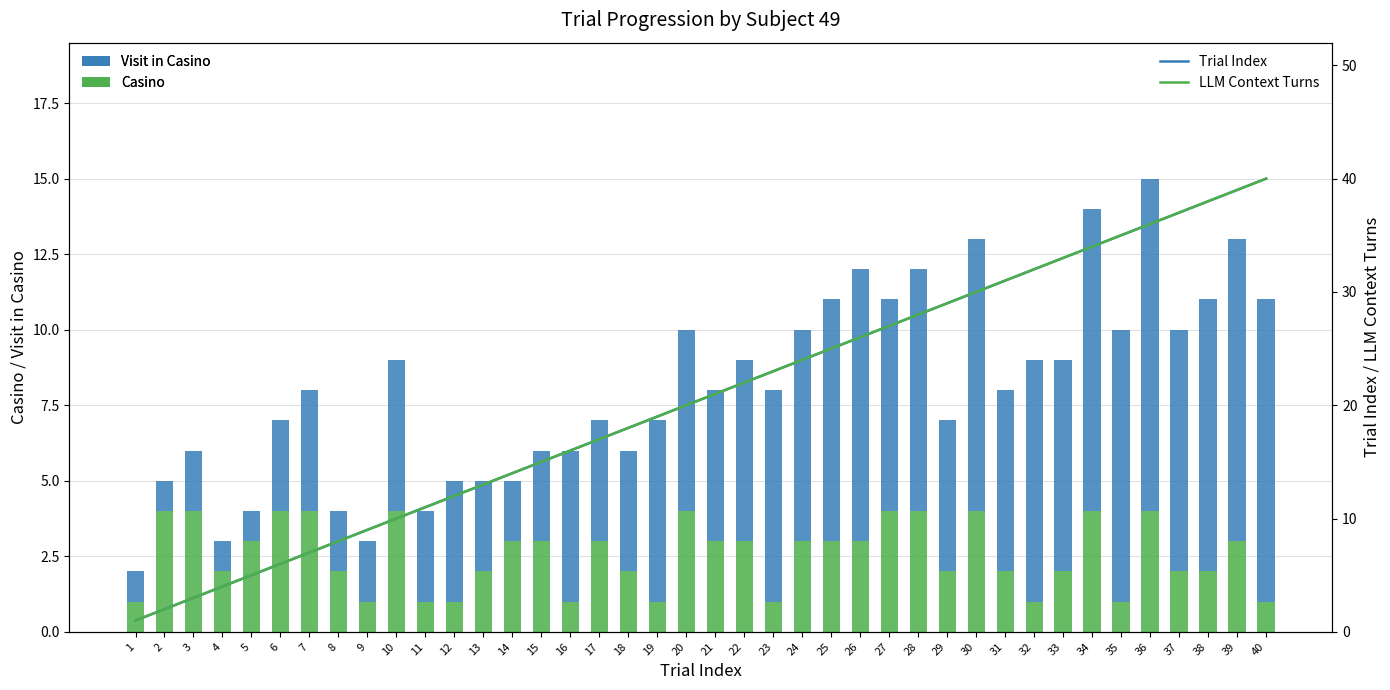

Is the value of Trial Index at 1 greater than the value of LLM Context Turns at 39?

No